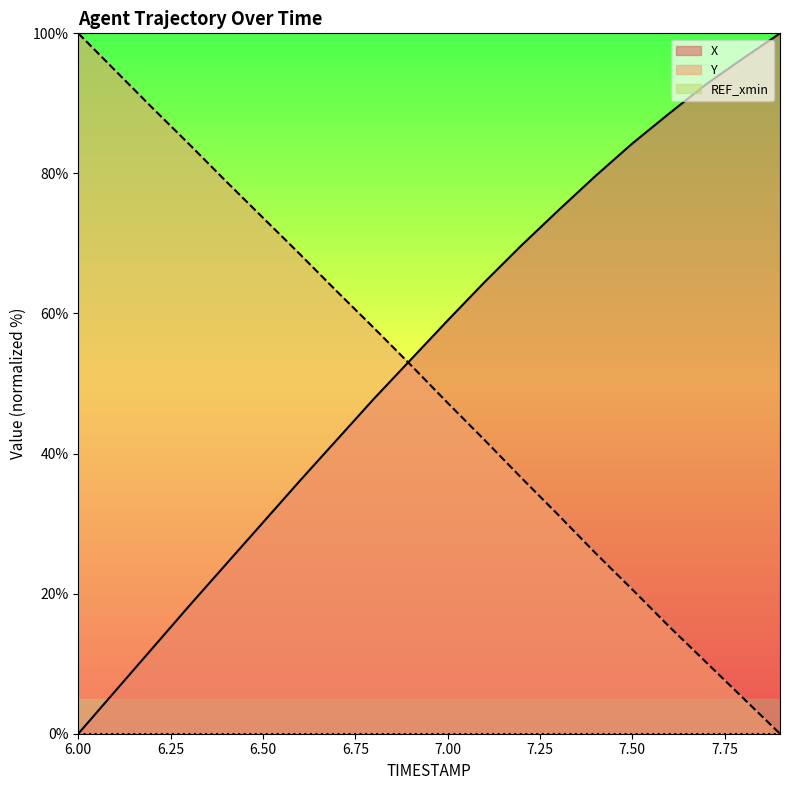

Reading left to right, transcribe all the data shown in this chart.

X: 0.0	6.1	12.2	18.2	24.2	30.2	36.1	42.0	47.8	53.4	59.0	64.5	69.7	74.7	79.6	84.3	88.6	92.7	96.4	100.0
Y: 100.0	94.7	89.4	84.2	78.9	73.7	68.5	63.2	58.0	52.7	47.2	41.9	36.5	31.2	25.8	20.6	15.3	10.2	5.1	0.0